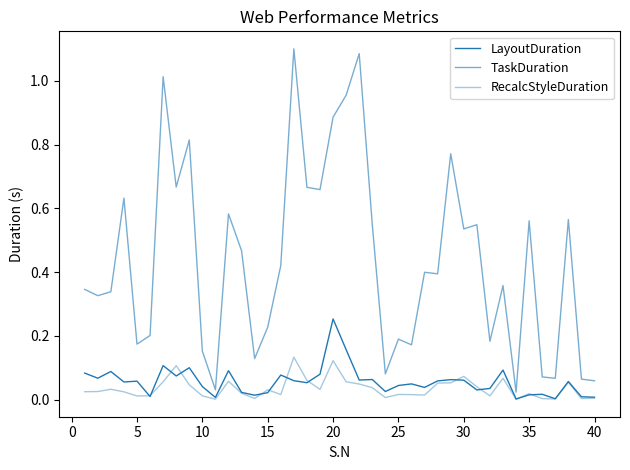

Does the chart have visible grid lines?

No